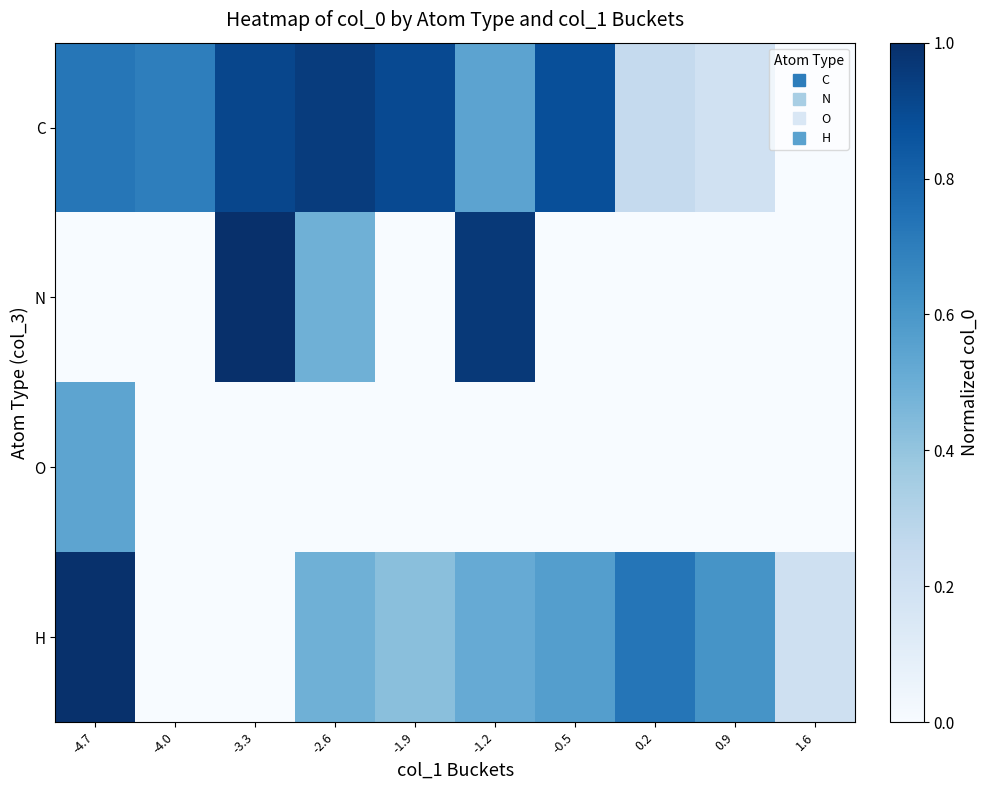

Which has a higher value, 1.6 or -4.0?

-4.0